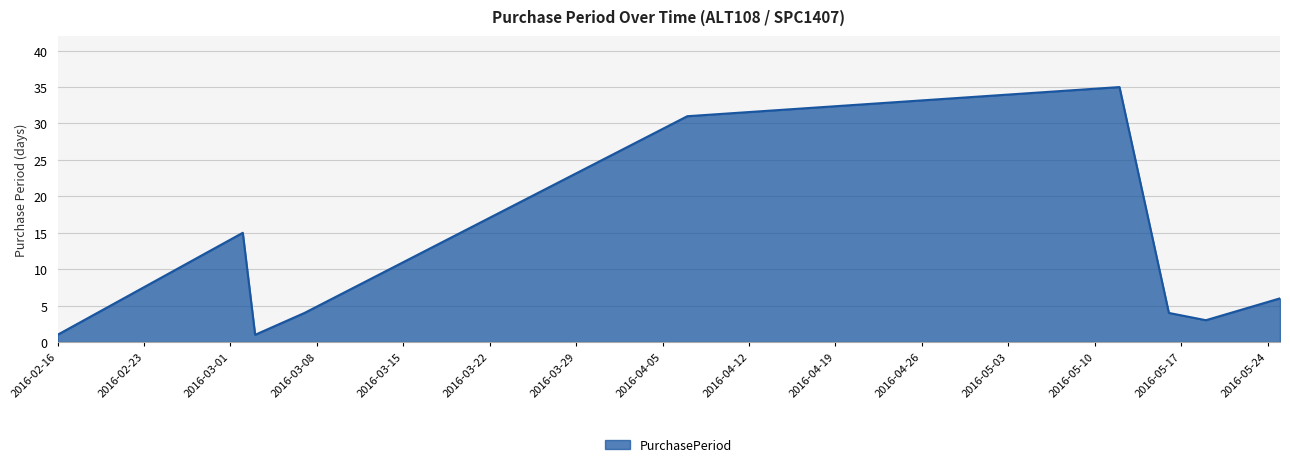

What is the greatest value displayed?

35